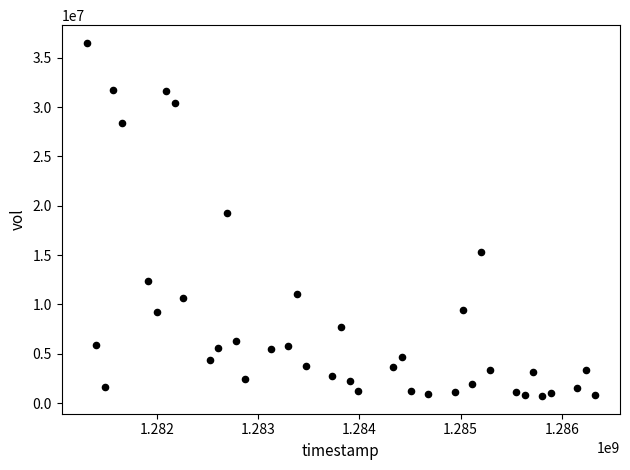

What is the range of Y values (max minus min)?

35793185